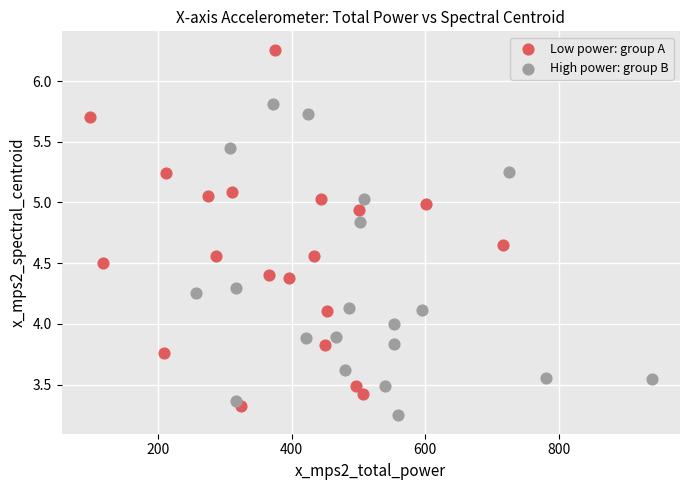

Which series reaches the maximum Y coordinate?

Low power: group A